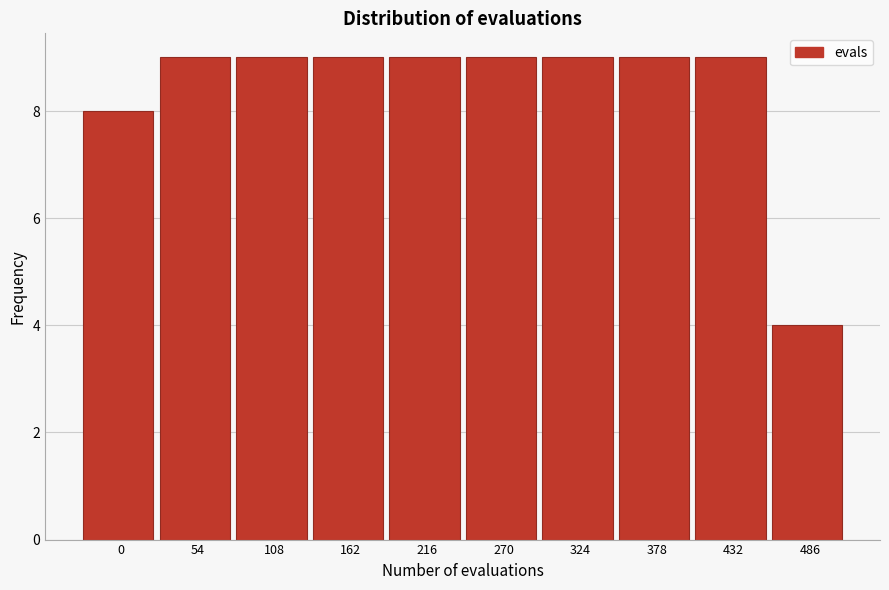

Reading left to right, what are all the values shown in this chart?

8	9	9	9	9	9	9	9	9	4